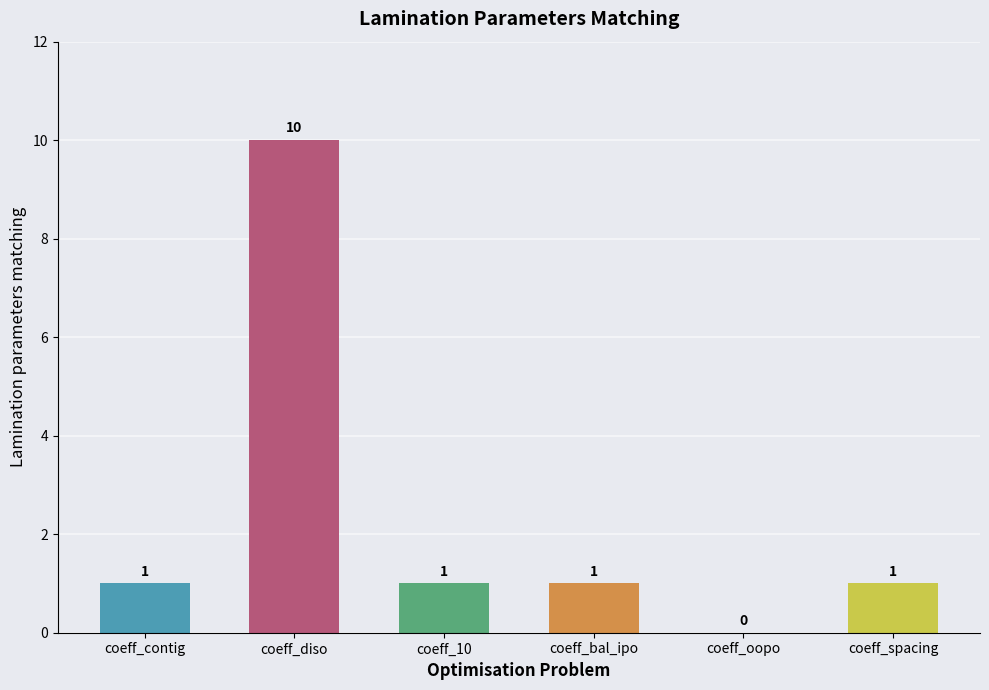

The chart shows a value of 1 at coeff_10. True or false?

True